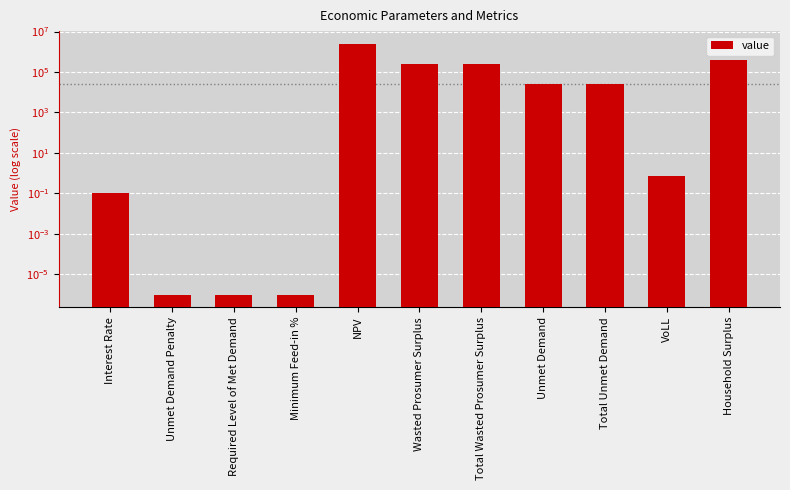

Reading left to right, list all the values displayed in this chart.

0.1	0.0	0.0	0.0	2521834.3	246360.2	246360.2	26373.8	26373.8	0.7	389298.1